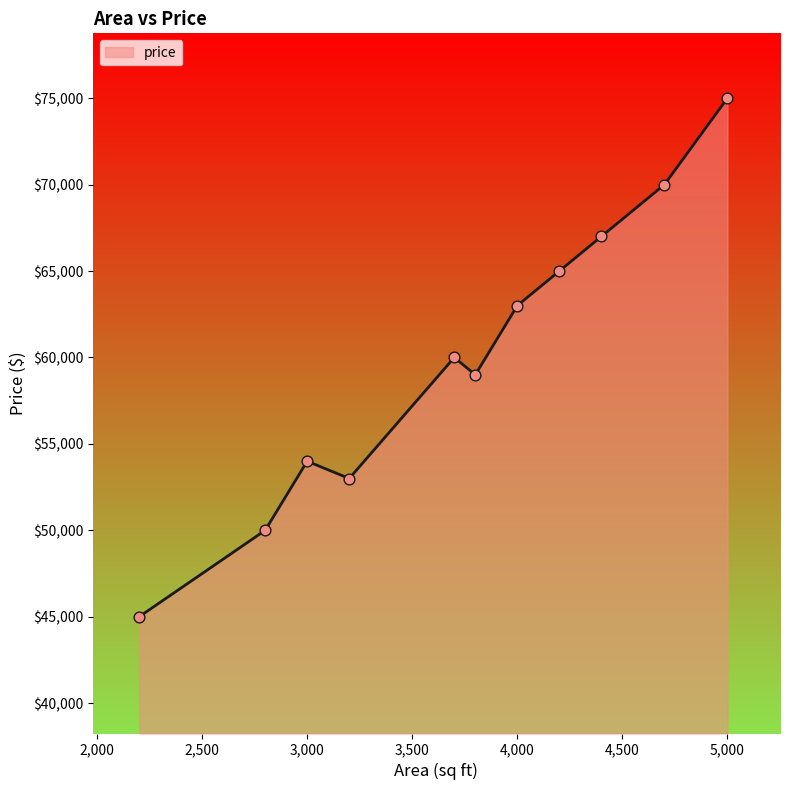

What is the minimum value shown in the chart?

45000